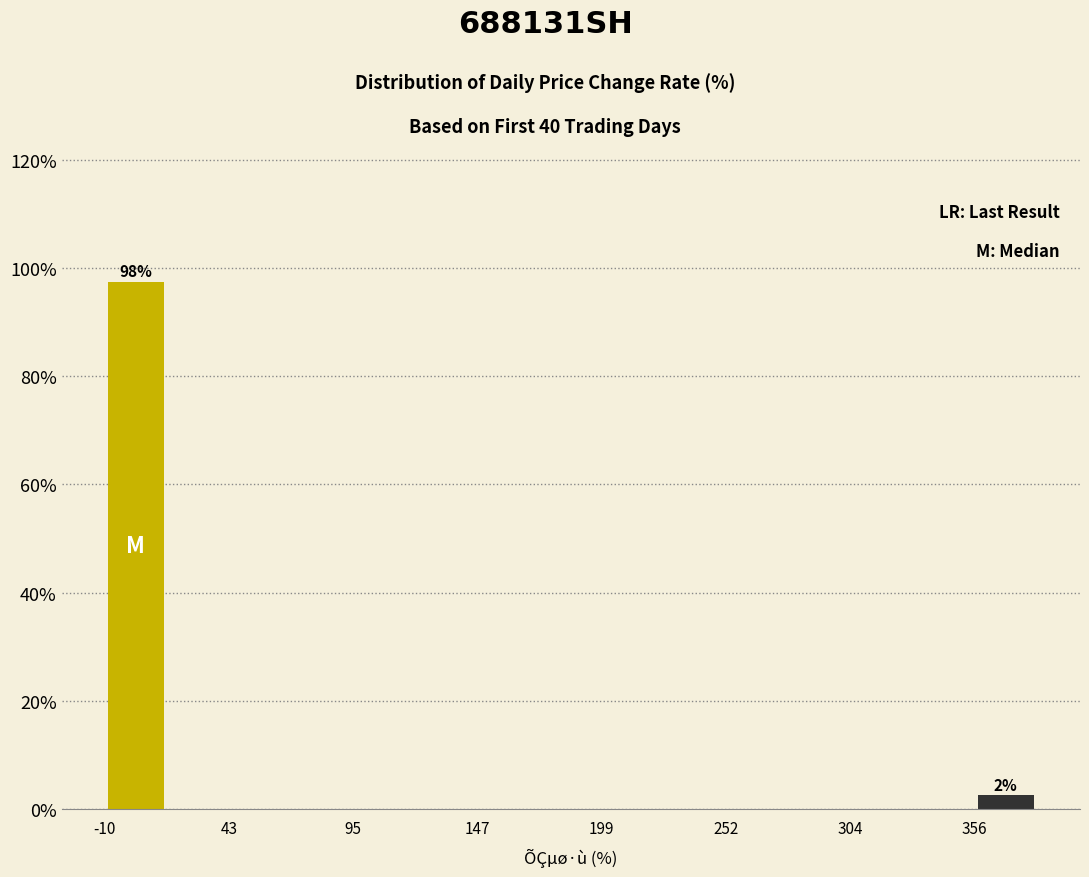

Around what value on the x-axis is the tallest bar? Give the approximate position of its centre, as read against the axis.

0